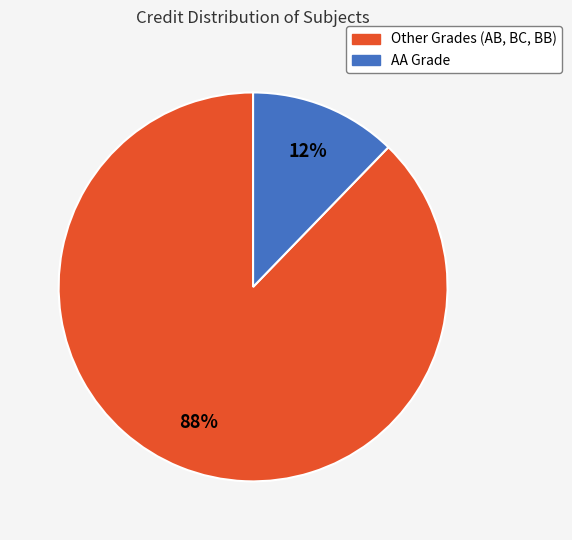

To the nearest percent, what is the average slice percentage?

50%